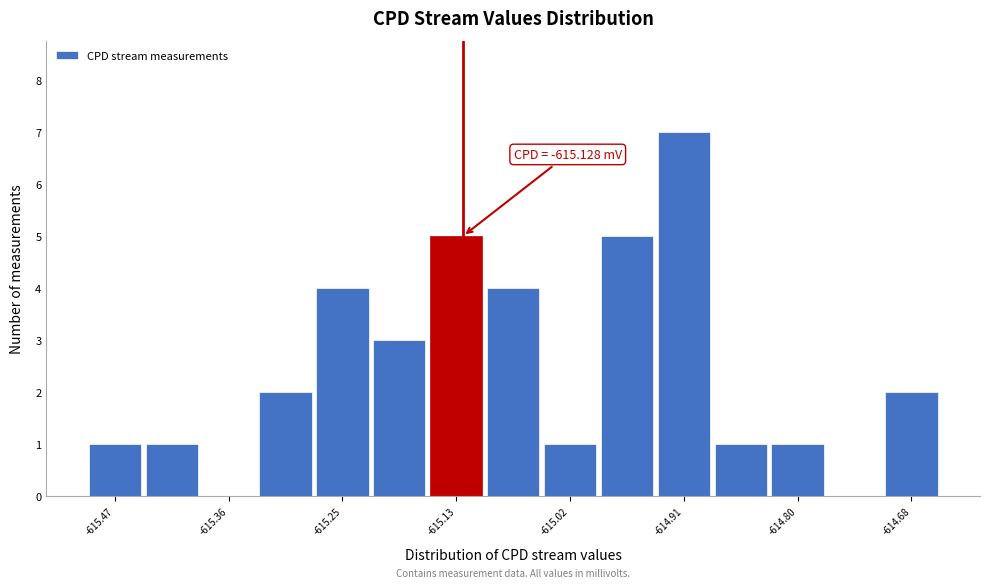

Read against the x-axis, roughly where is the centre of the tallest bar?

-614.90